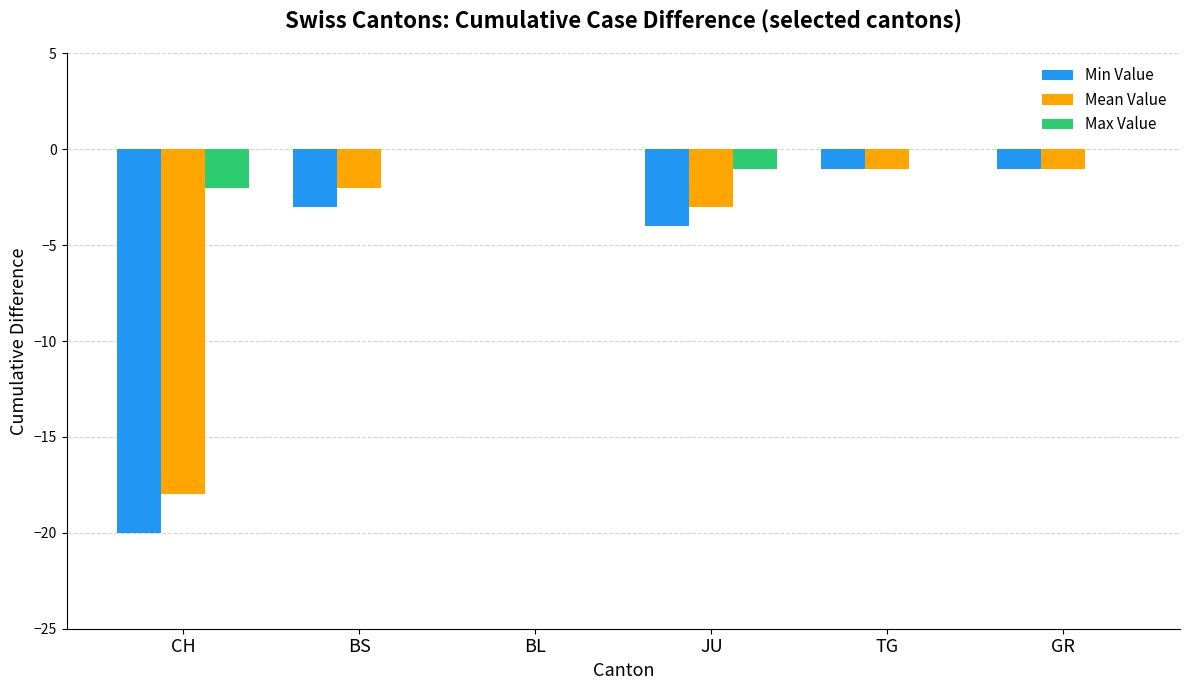

Reading left to right, what are all the values shown in this chart?

Min Value: -20	-3	0	-4	-1	-1
Mean Value: -18	-2	0	-3	-1	-1
Max Value: -2	0	0	-1	0	0